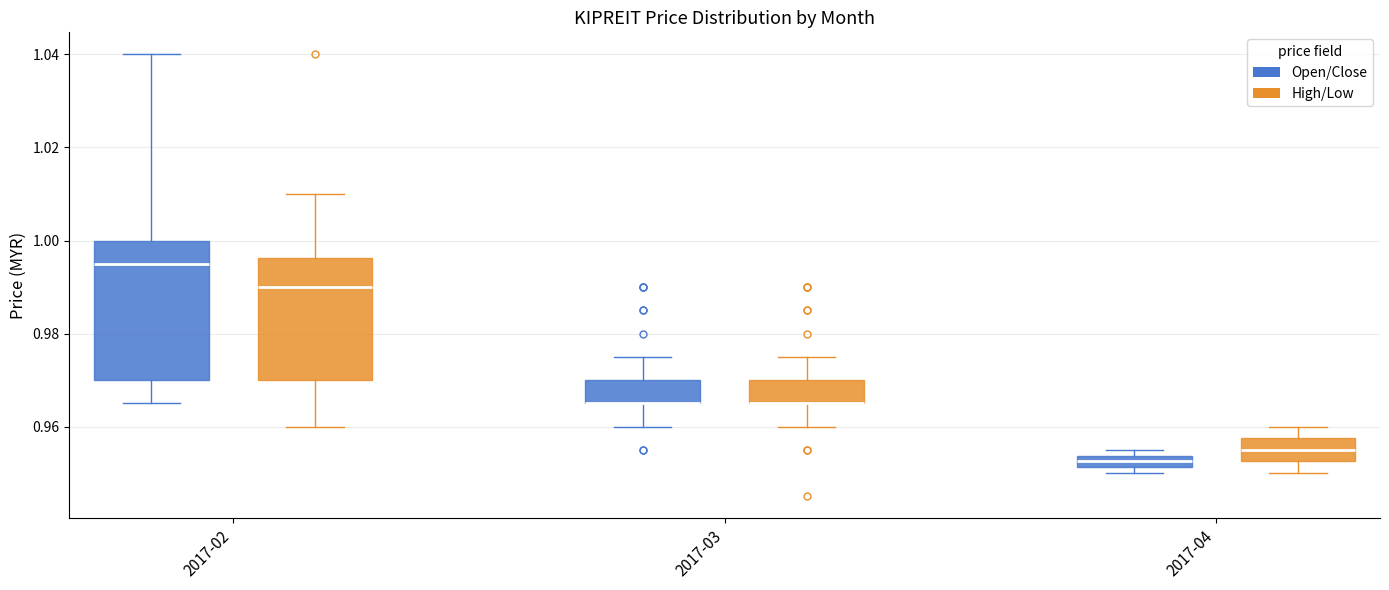

Where is the lower edge of the box for 2017-03 (High/Low) on the y-axis? The values are not printed on the chart, so give them approximately, as read against the axis.

0.966